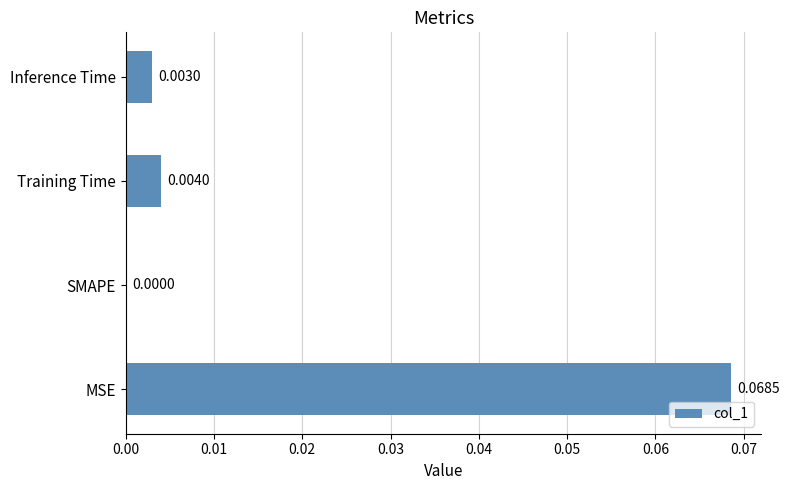

Between Inference Time and MSE, which is larger?

MSE